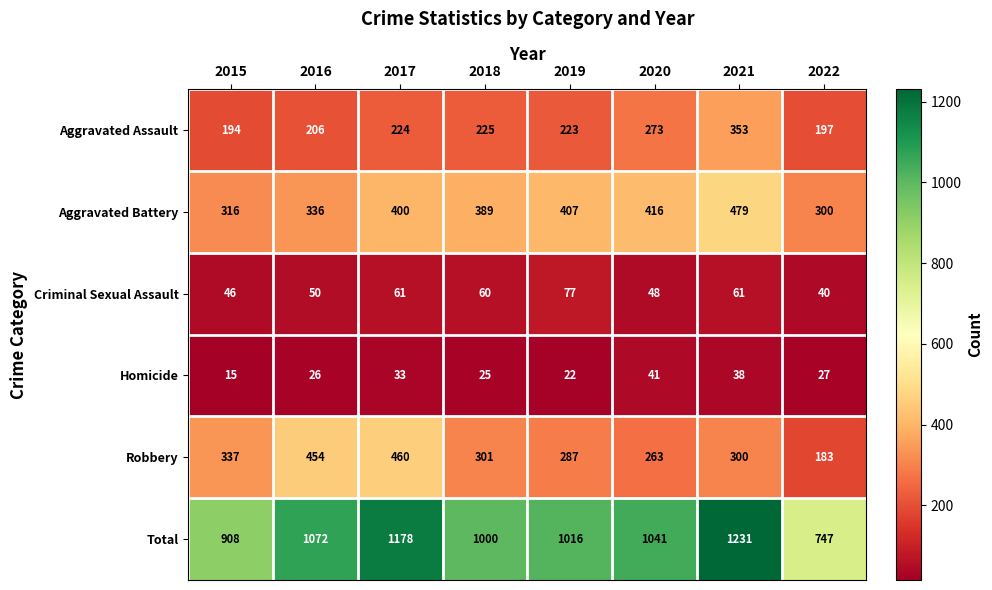

True or false: Aggravated Assault has a value of 223 at 2019.

True